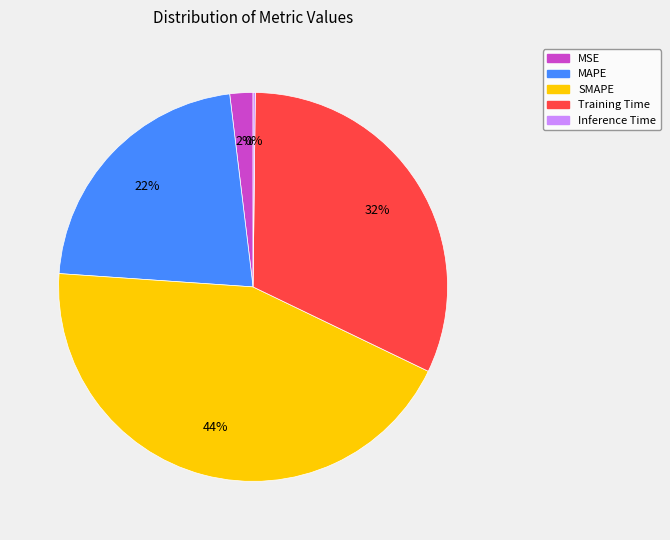

Between MAPE and SMAPE, which is larger?

SMAPE